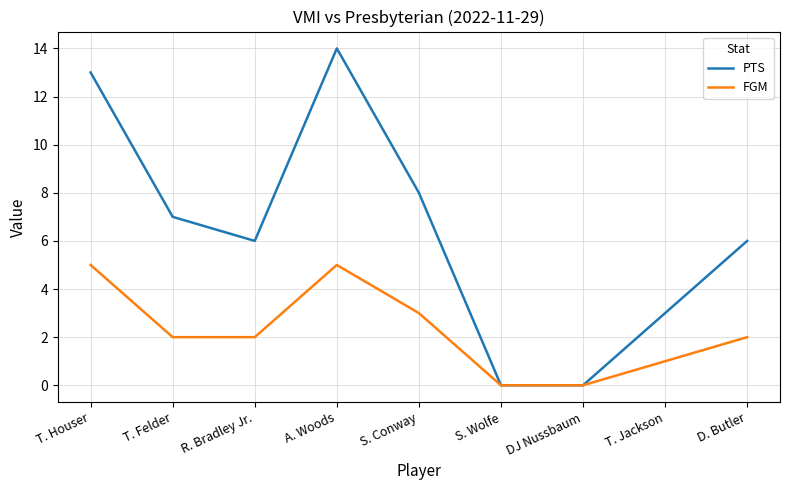

Reading left to right, extract all data points from this chart.

PTS: 13	7	6	14	8	0	0	3	6
FGM: 5	2	2	5	3	0	0	1	2